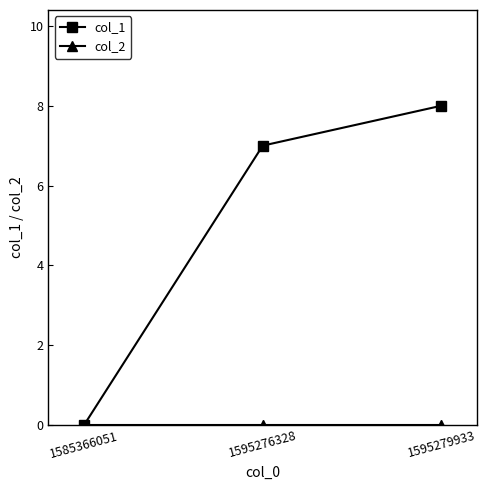

Which label corresponds to the largest value in the chart?

1595279933